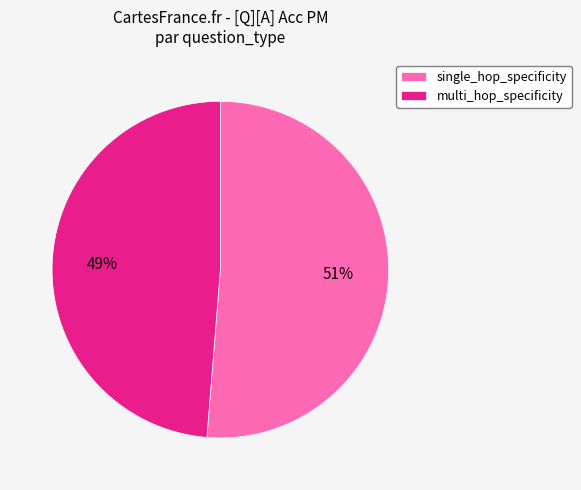

True or false: single_hop_specificity accounts for 59% of the total.

False